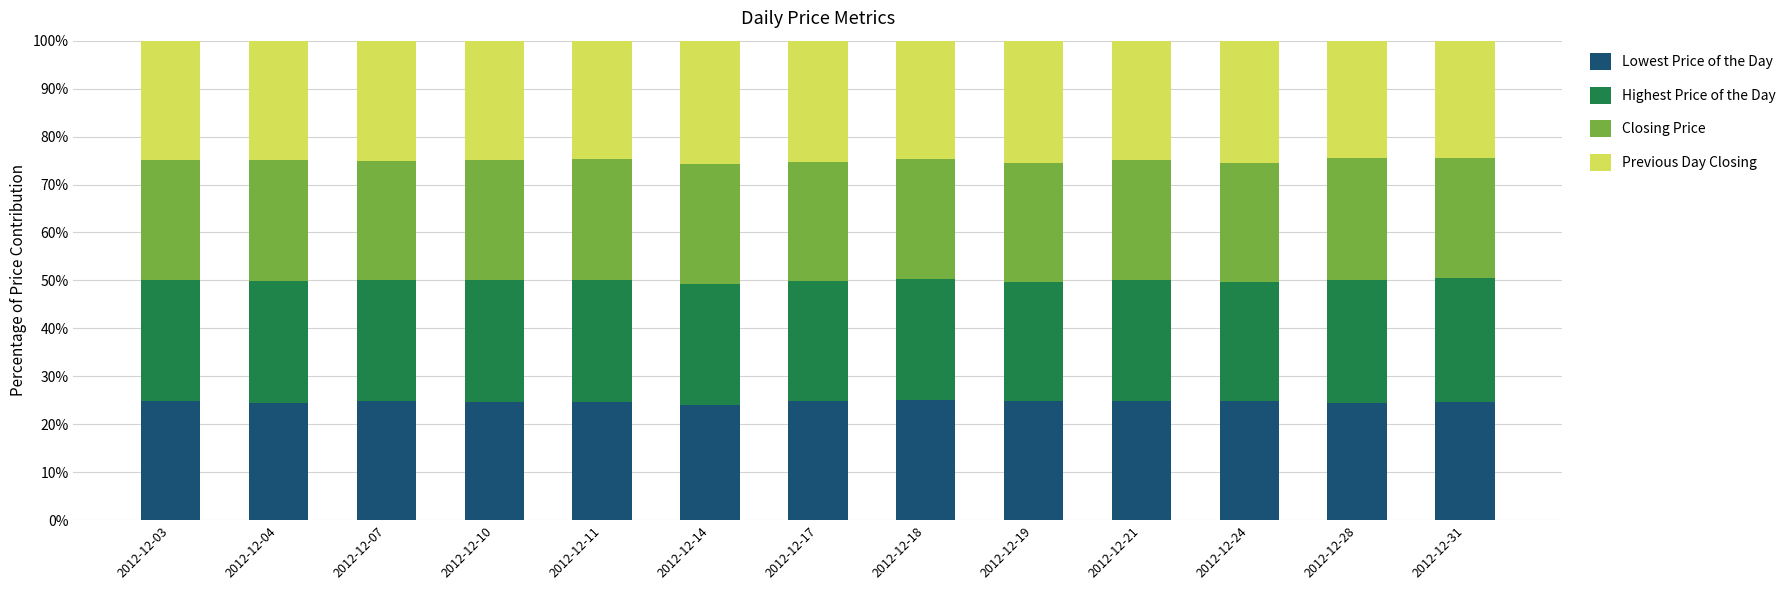

What is the total value across all series at 2012-12-04?

100.0